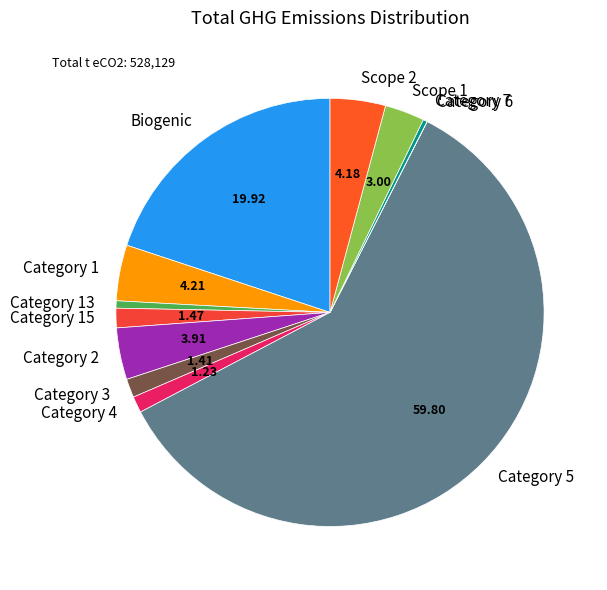

Do Category 13 and Biogenic together represent more than half of the pie?

No